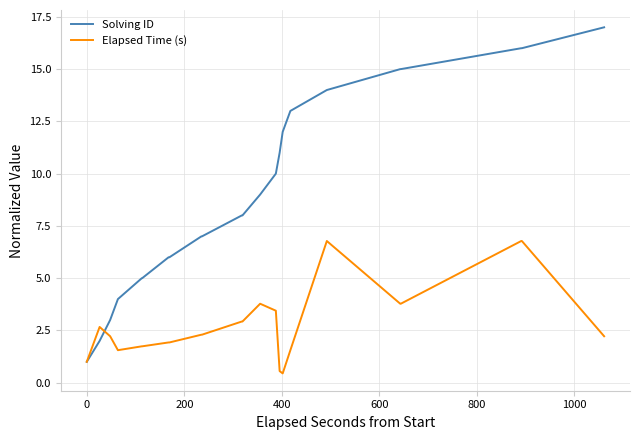

Which series has the widest spread of values?

Solving ID